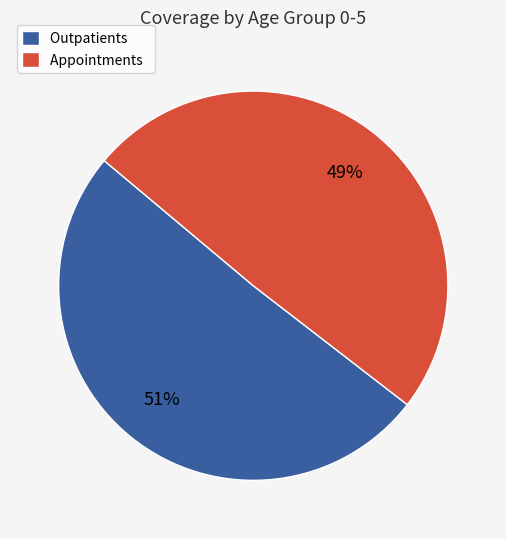

What percentage is the Outpatients slice, to the nearest percent?

51%